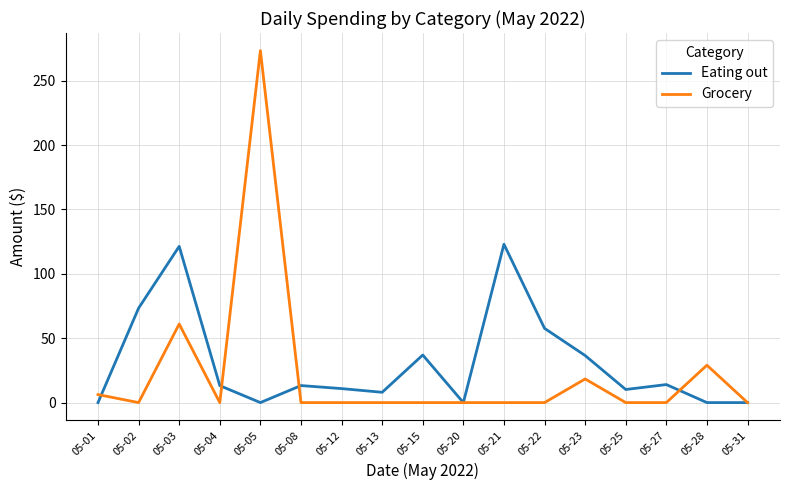

True or false: Grocery has more than 0 points higher than both neighbors.

True